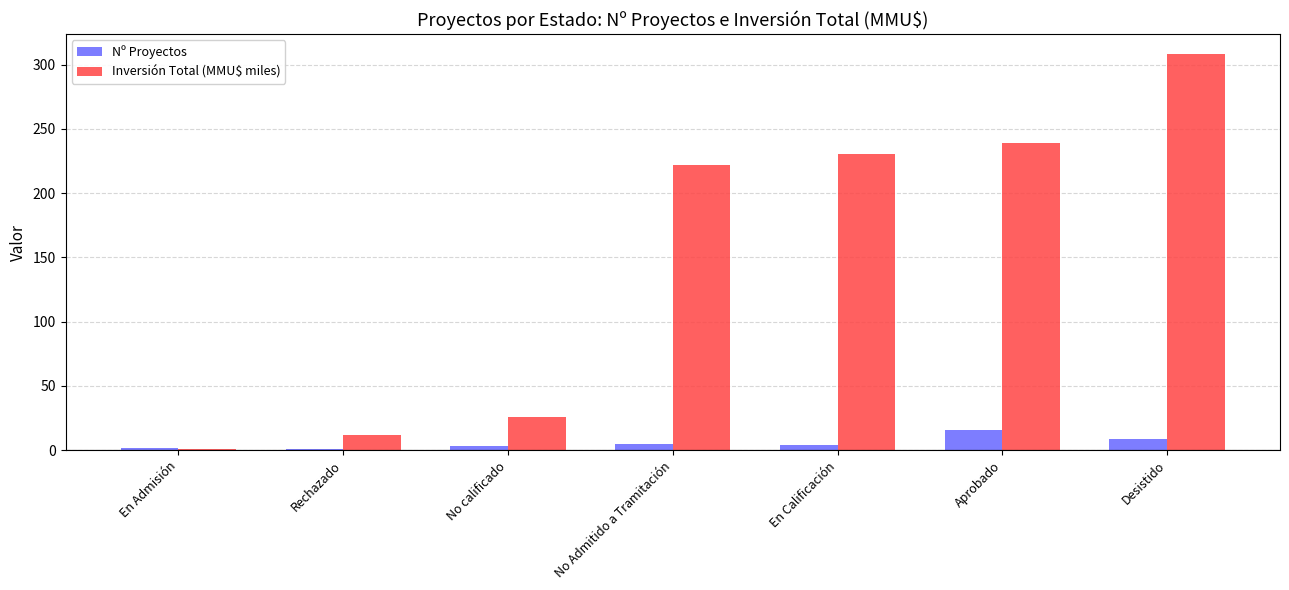

What is the smallest value displayed?

1.0